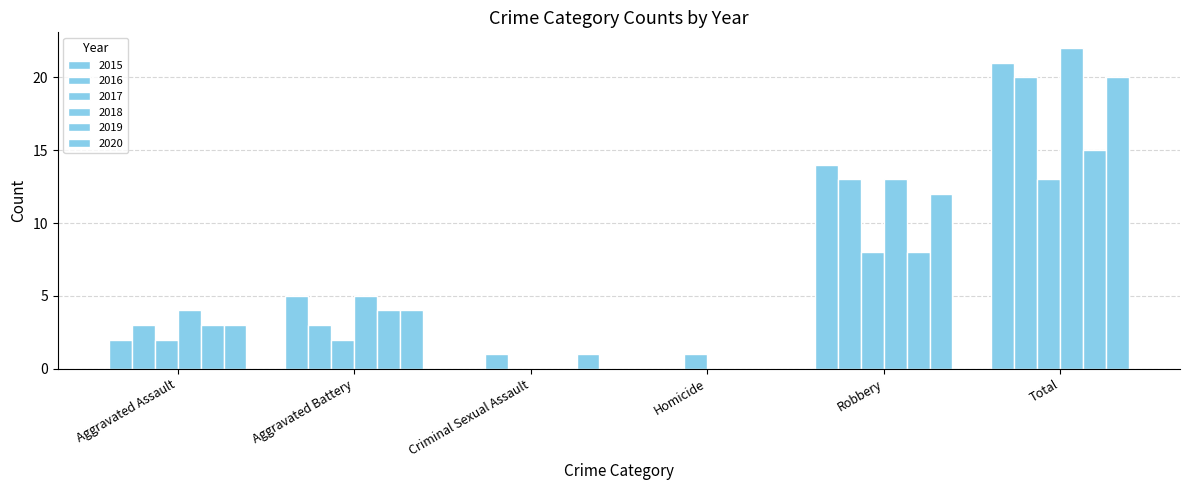

Is it true that 2016 equals 13 at Robbery?

True